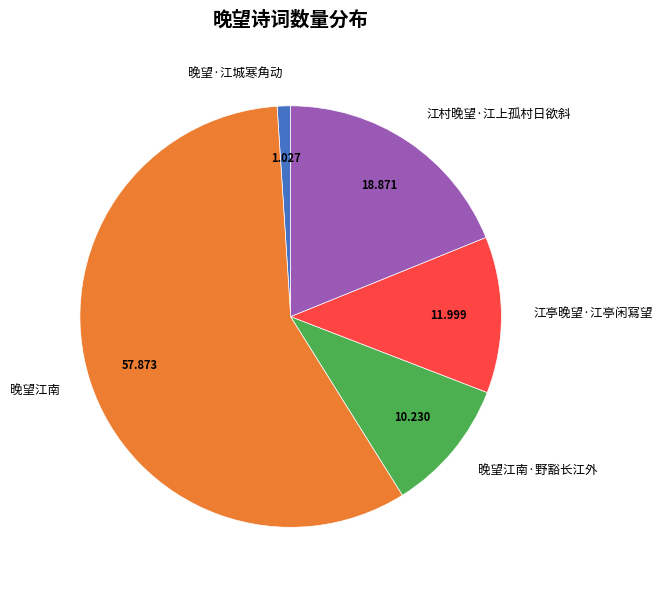

Which slice is the smallest?

晚望·江城寒角动